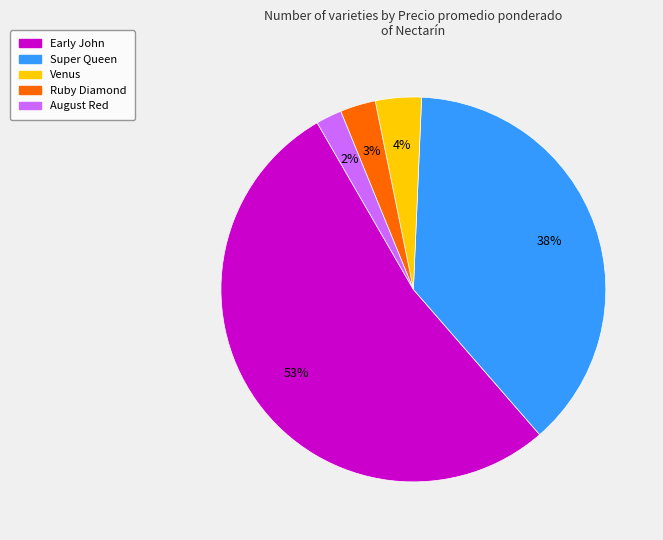

Is there any slice that represents more than half of the pie?

Yes